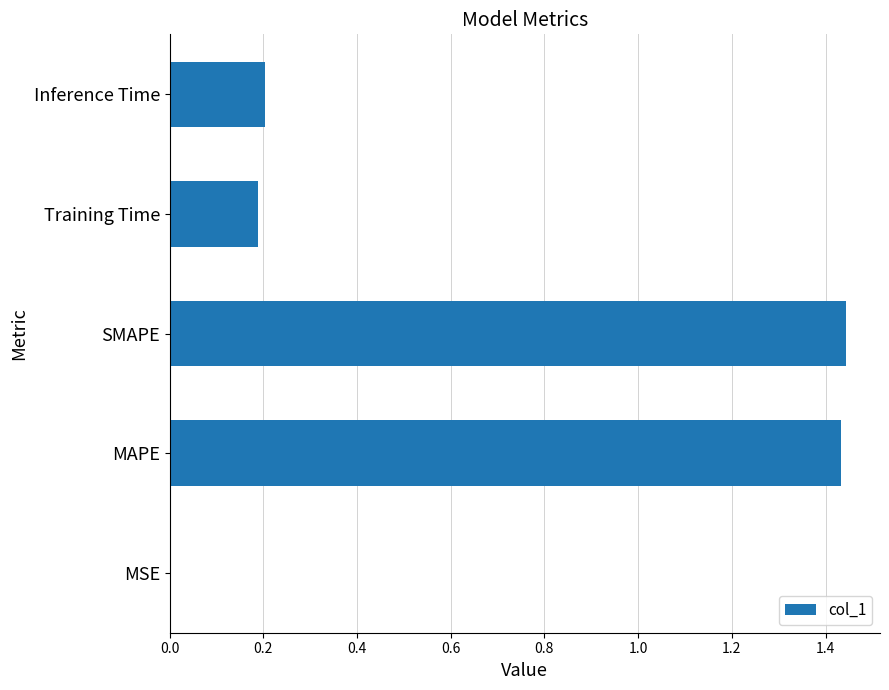

The chart shows a value of 0.1 at Inference Time. True or false?

False